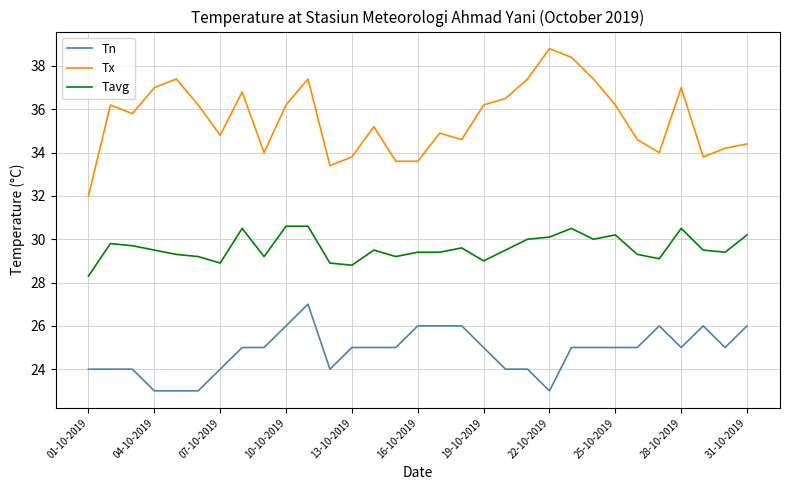

True or false: Tavg and Tx intersect in this chart.

False